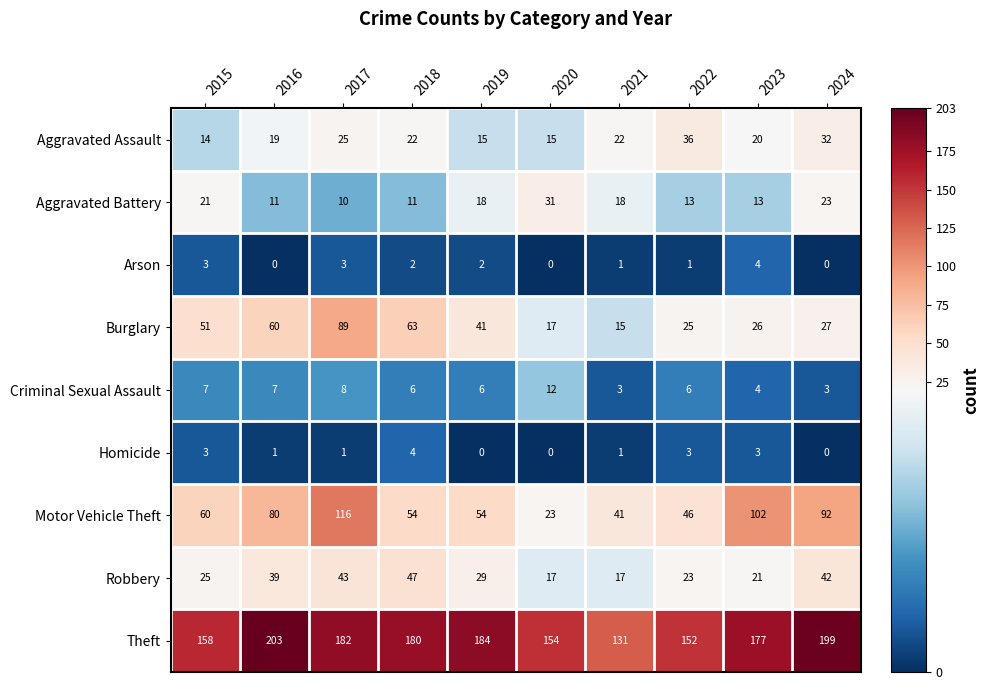

At which category is the sum across all series the highest?

2017